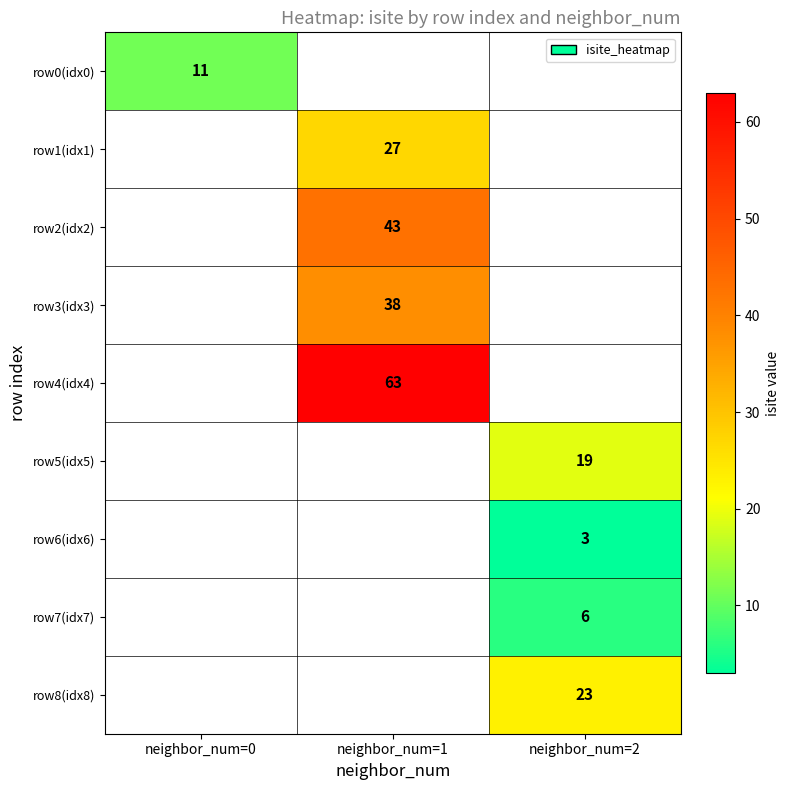

True or false: row0(idx0) has a value of 15 at neighbor_num=0.

False